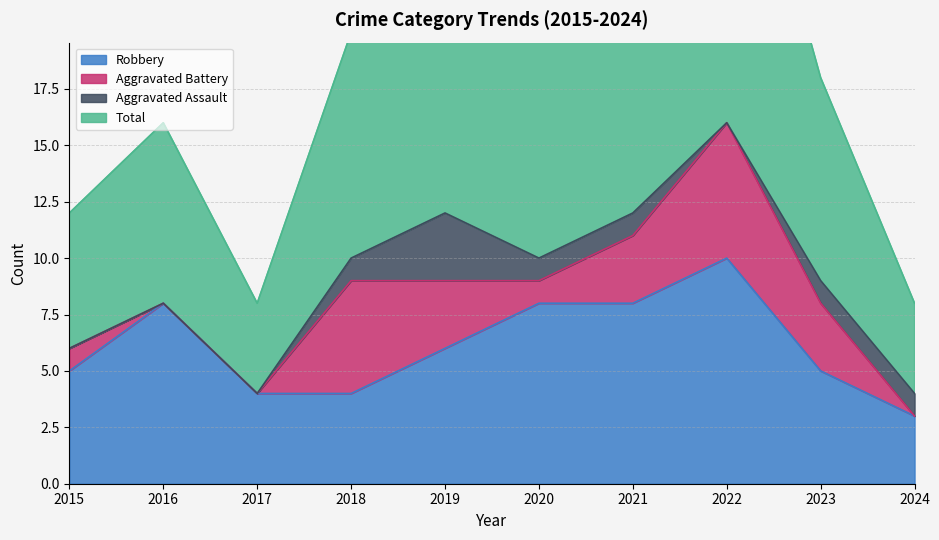

How many values in the Robbery series exceed 6?

4